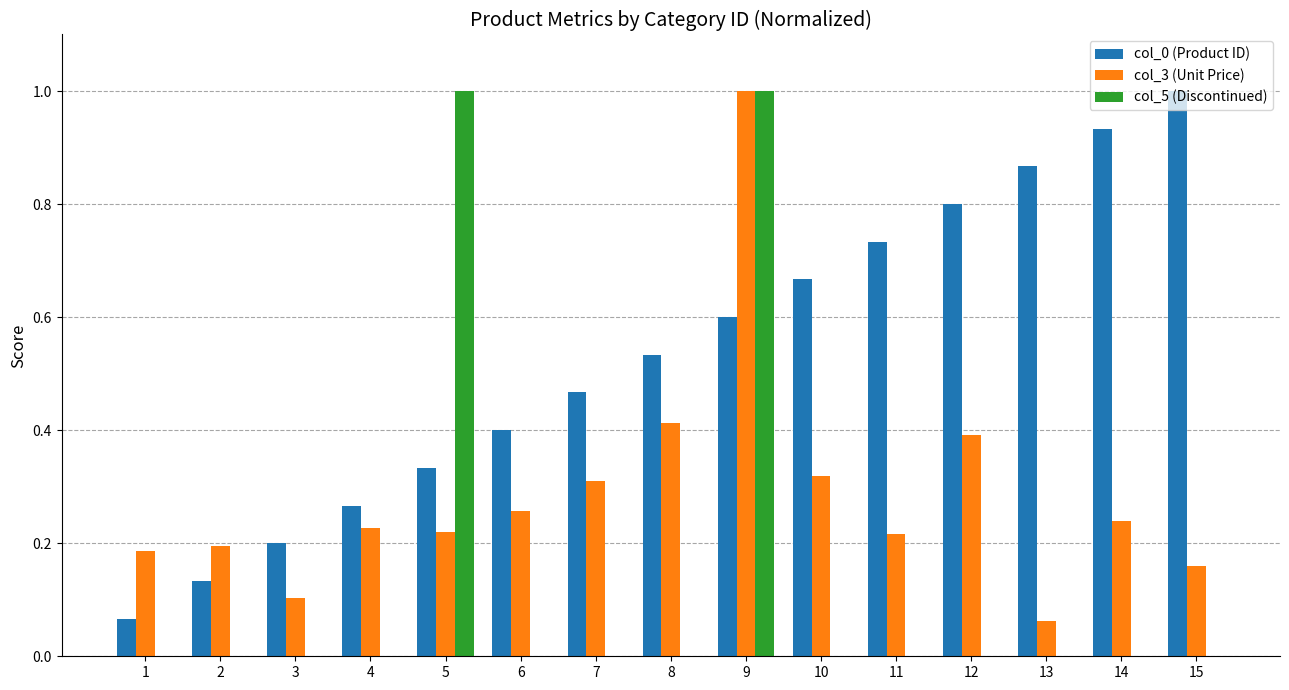

Is the value of col_3 (Unit Price) at 12 greater than the value of col_5 (Discontinued) at 1?

Yes